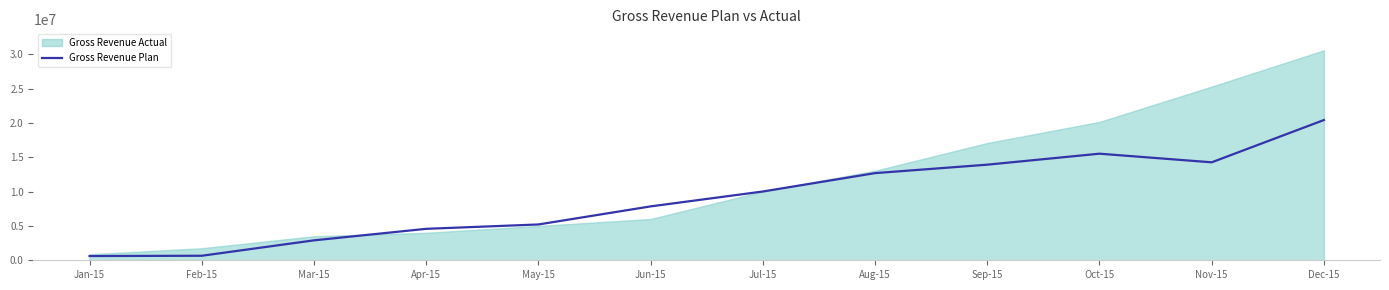

True or false: there are more than 0 points higher than both neighbors.

True